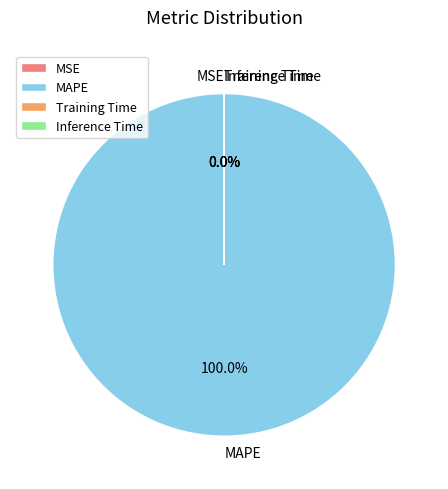

Which category has the biggest portion of the pie?

MAPE